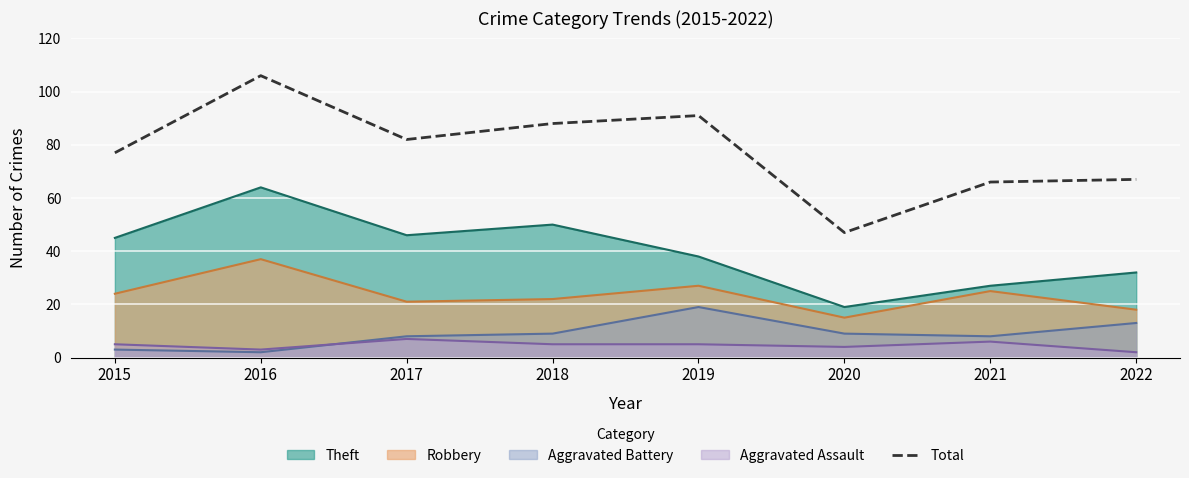

Between 2022 and 2015, which is larger?

2015